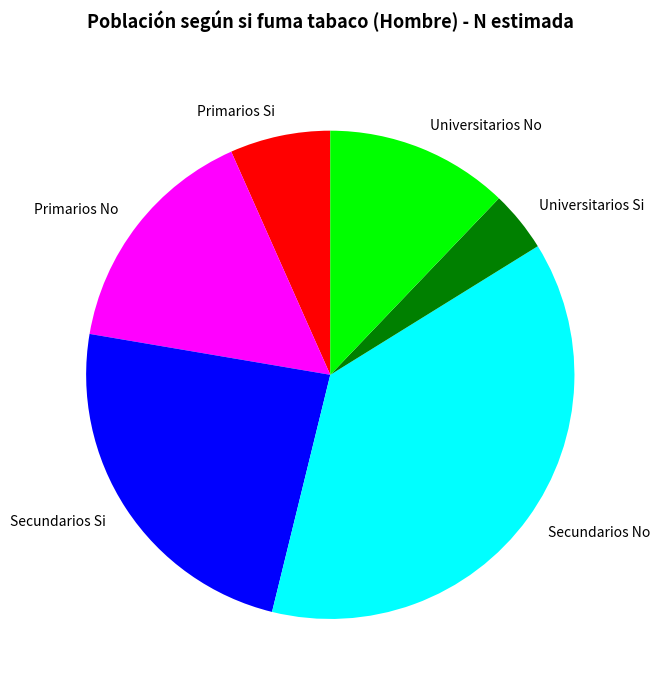

Rank the categories by value from lowest to highest.

Universitarios Si, Primarios Si, Universitarios No, Primarios No, Secundarios Si, Secundarios No